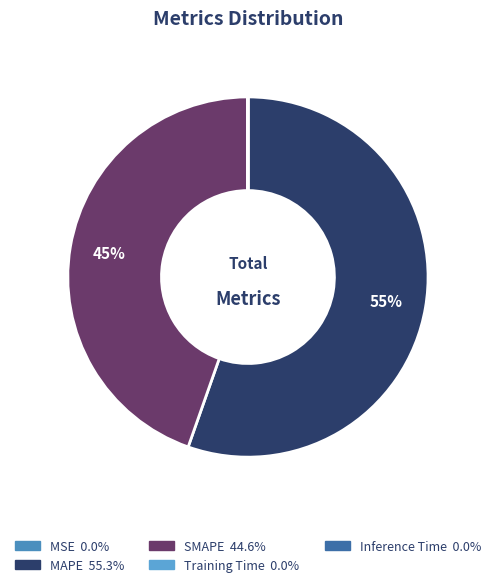

To the nearest percent, what is the combined percentage of MAPE and SMAPE?

100%